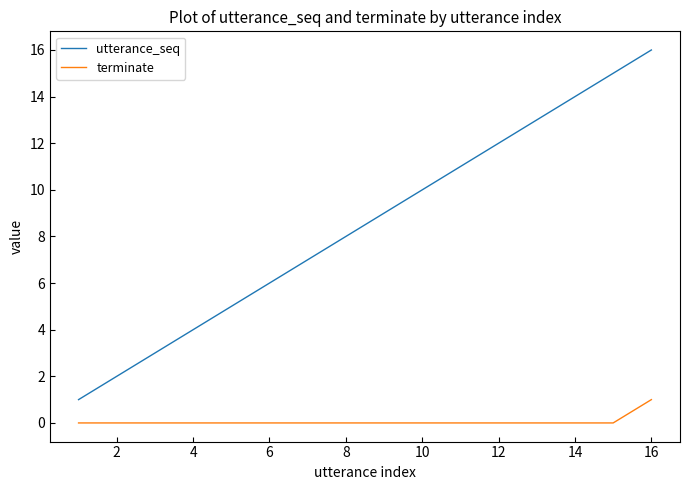

True or false: utterance_seq and terminate intersect in this chart.

False